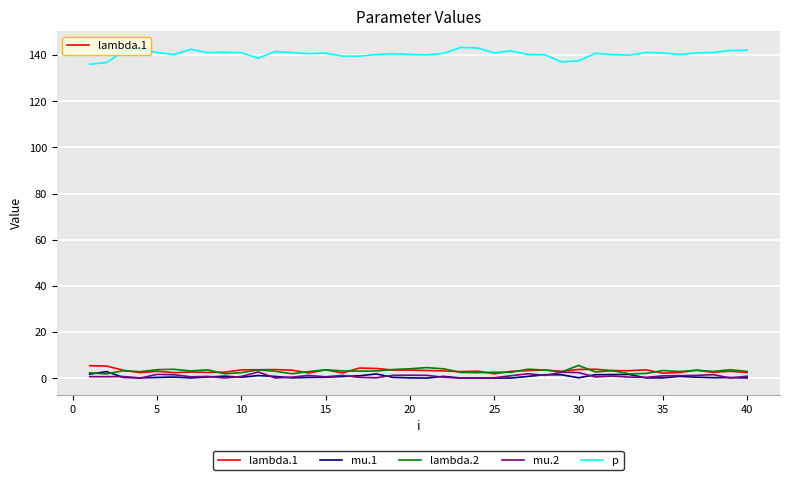

True or false: p and mu.2 intersect in this chart.

False